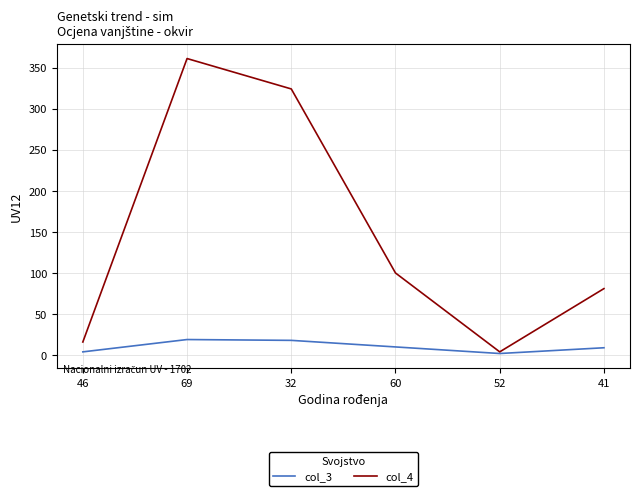

Which series has the largest total across all categories?

col_4